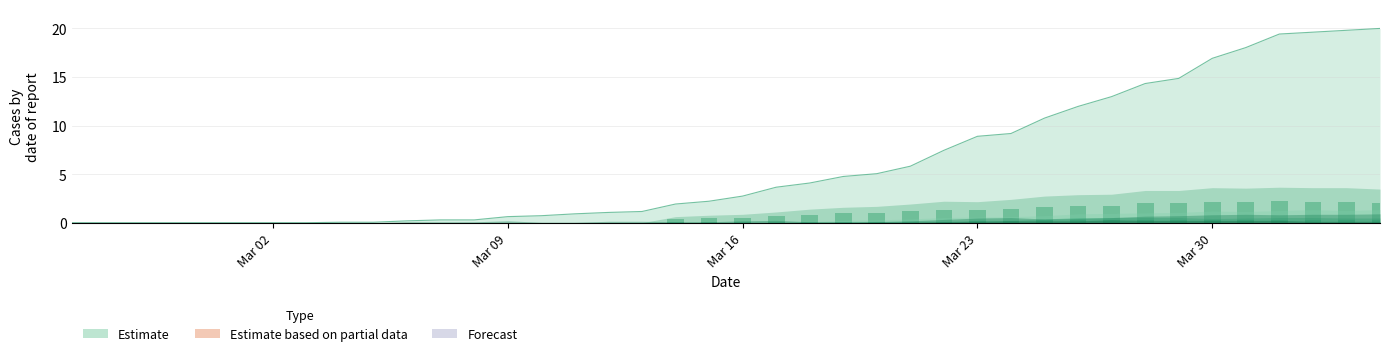

What is the approximate value of CH at 2020-04-02?

19.6